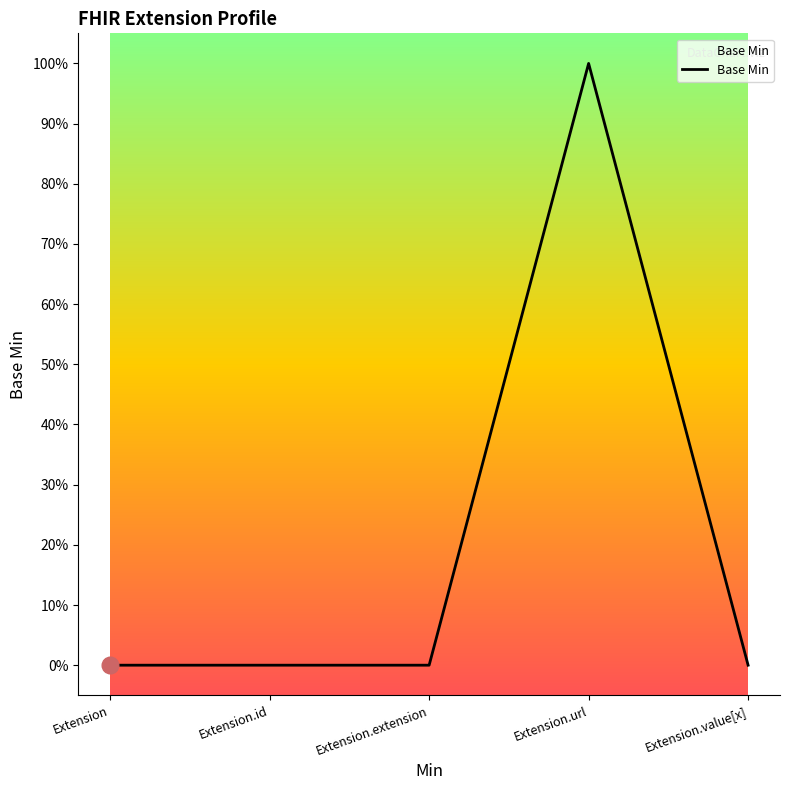

Does the chart have visible grid lines?

No